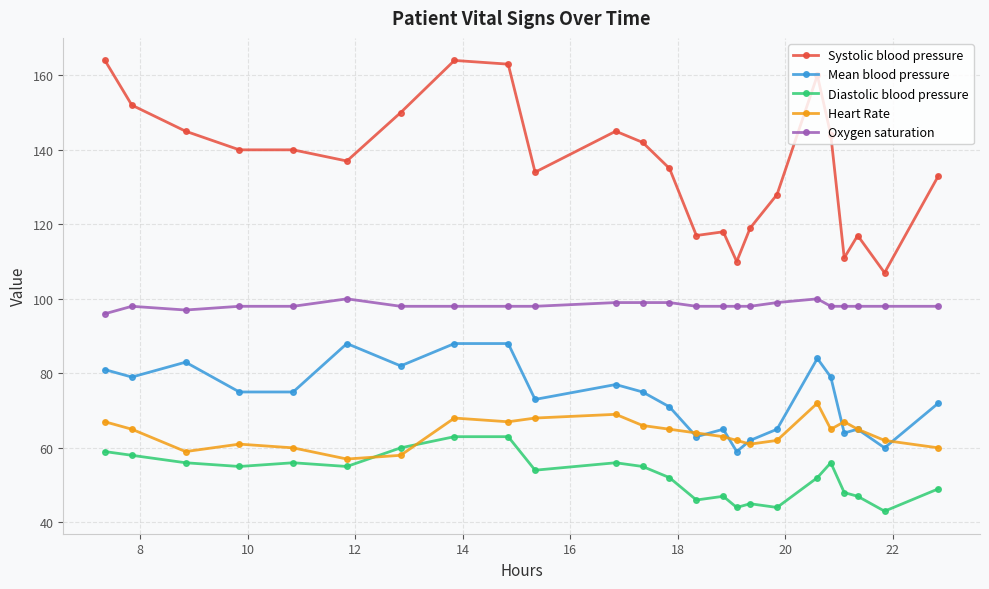

What is the greatest value displayed?

164